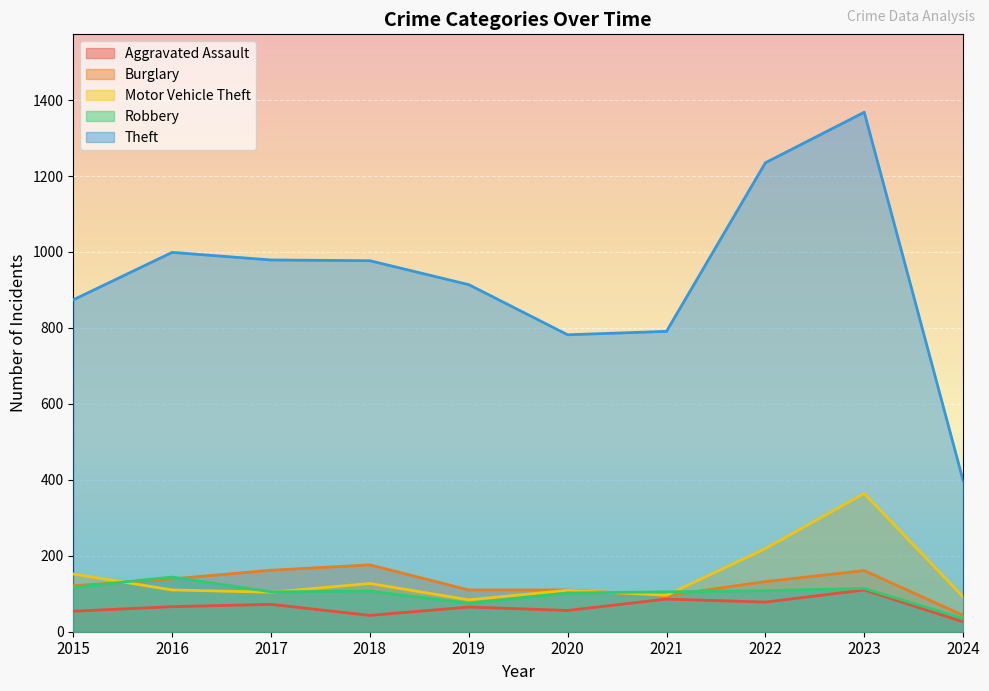

True or false: Motor Vehicle Theft has more than 1 points higher than both neighbors.

True